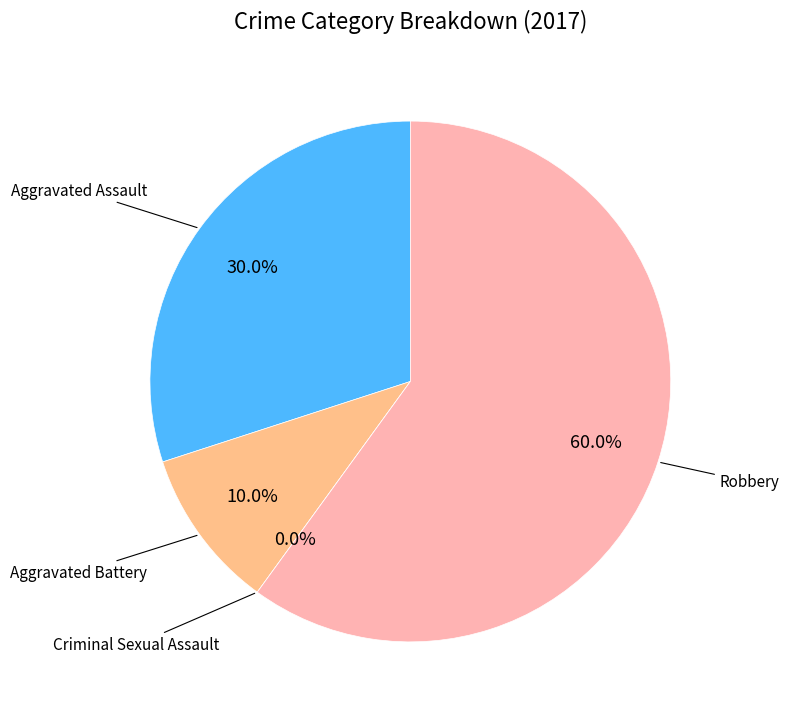

To the nearest percent, what is the average slice percentage?

25%